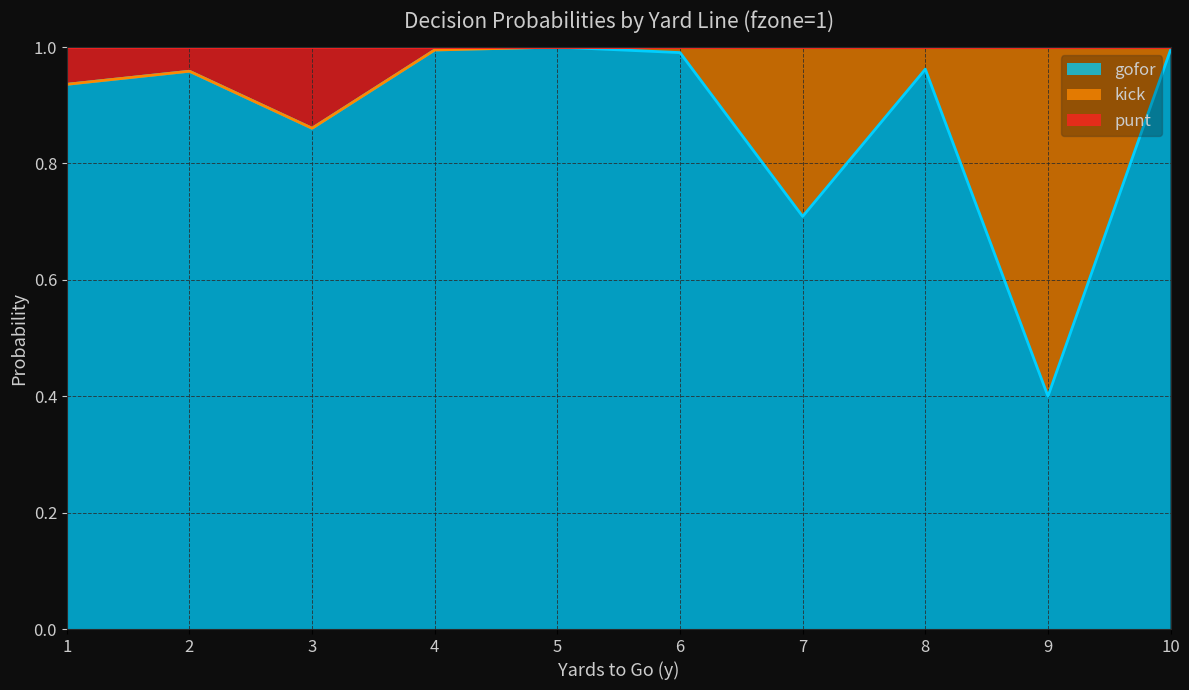

True or false: punt and gofor cross at least once.

False